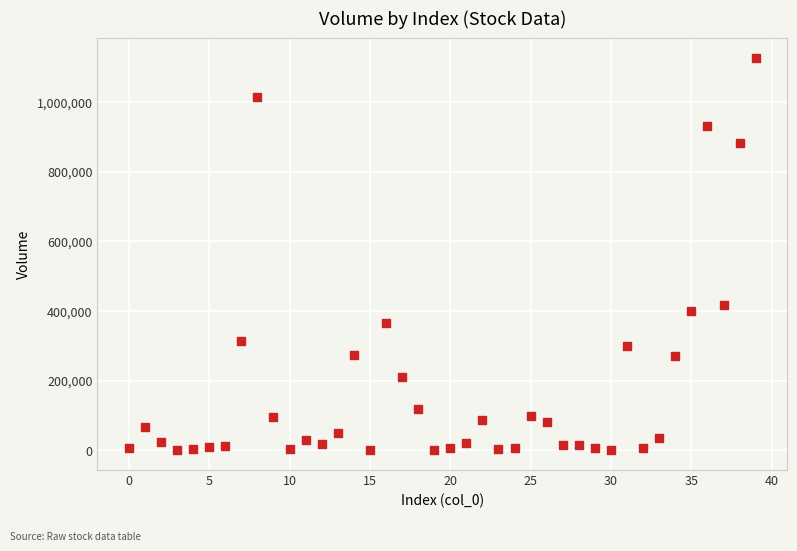

What is the range of Y values (max minus min)?

1125653.3